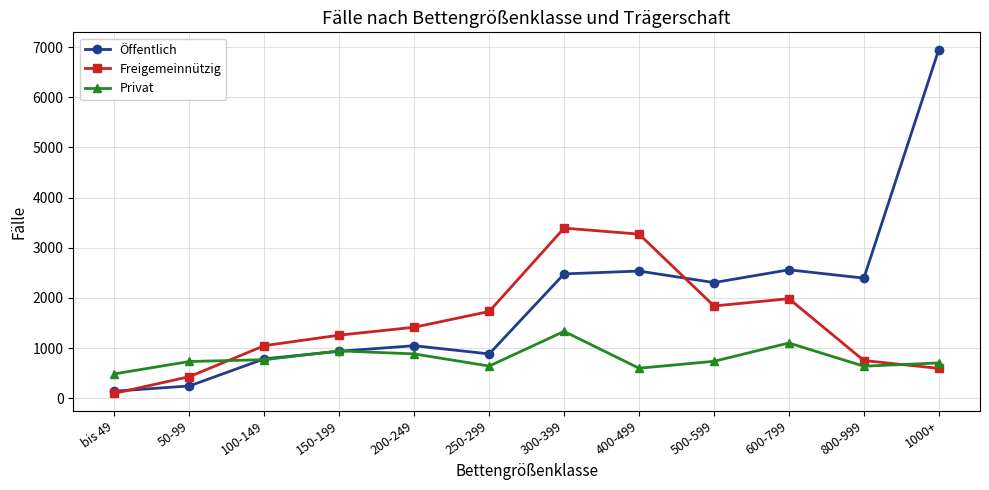

Which label corresponds to the smallest value in the chart?

bis 49